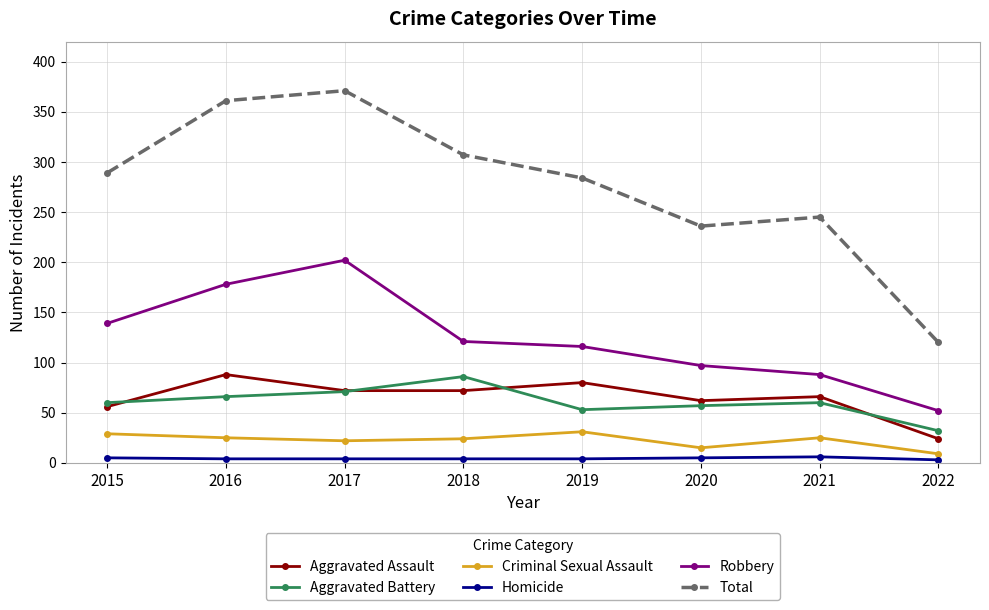

What is the total value across all series at 2022?

240